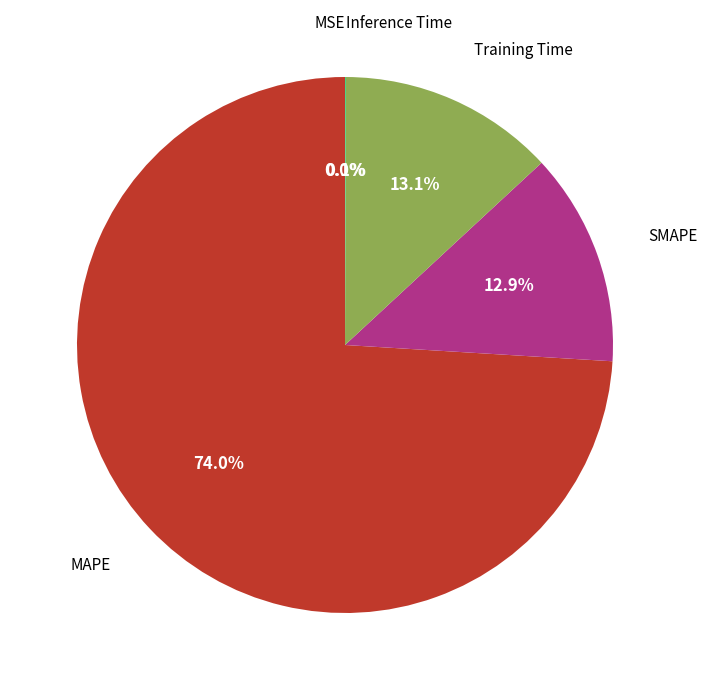

What percentage is NOT represented by Training Time?

86.9%